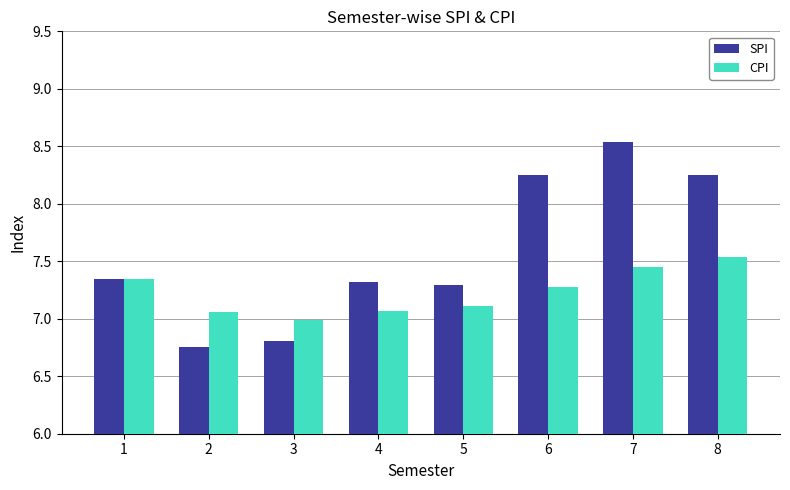

What is the difference between the maximum and minimum values in the SPI series?

1.8